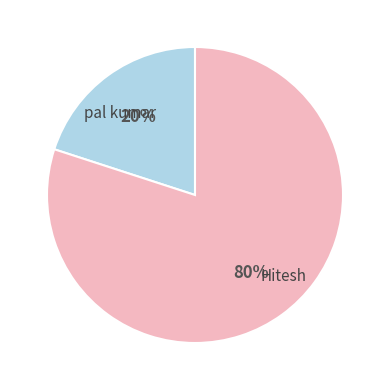

Does any single category account for the majority?

Yes